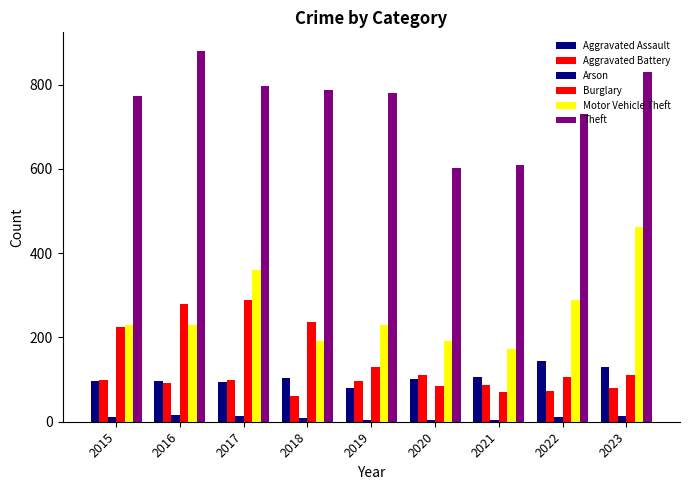

Are the bars grouped side by side (vs. stacked)?

Yes